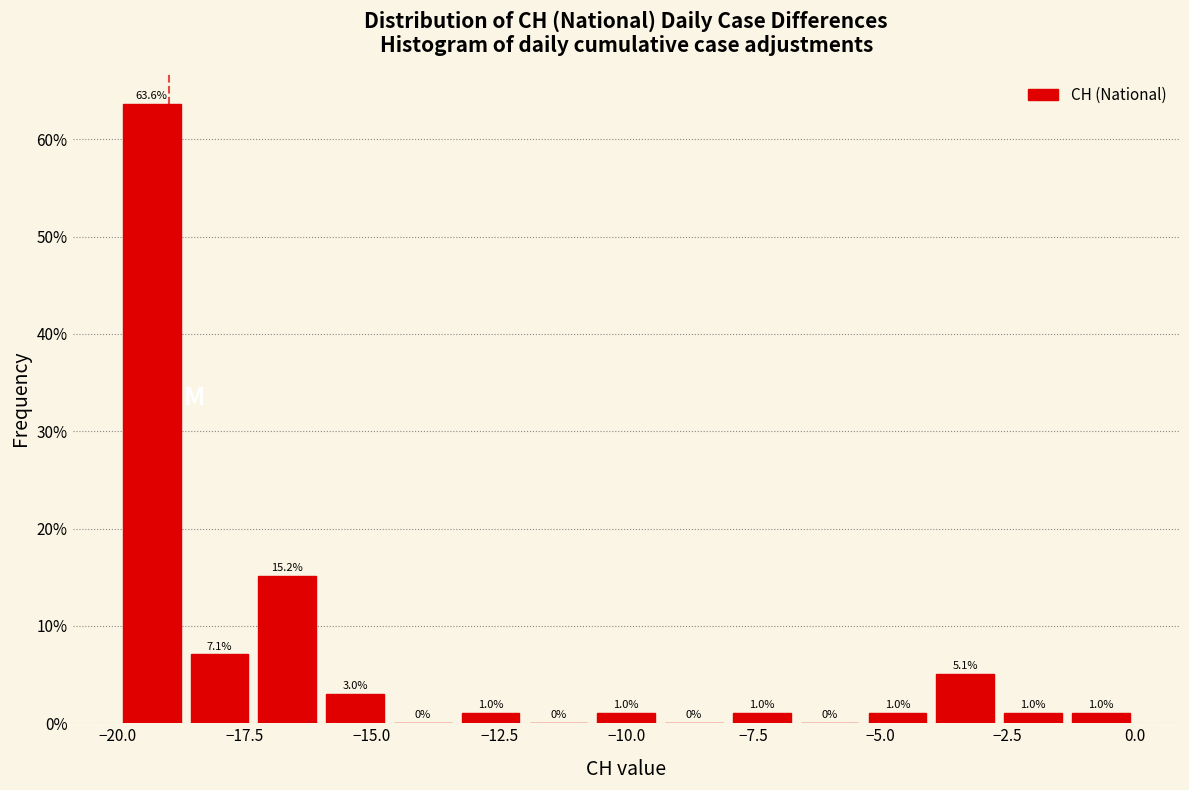

Around what value on the x-axis is the tallest bar? Give the approximate position of its centre, as read against the axis.

-19.5